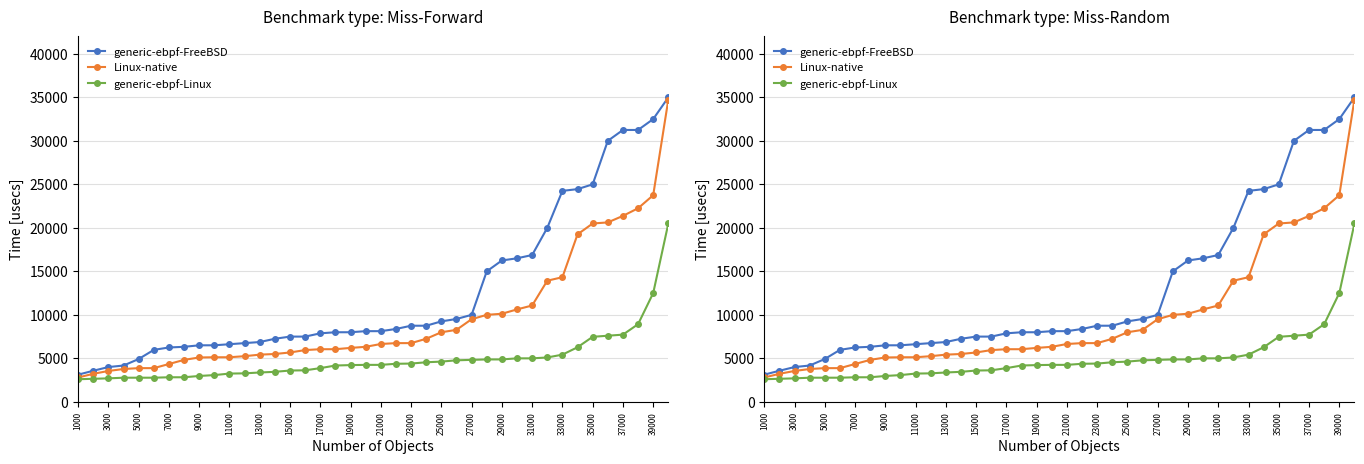

At how many categories does at least one series exceed 10070?

13